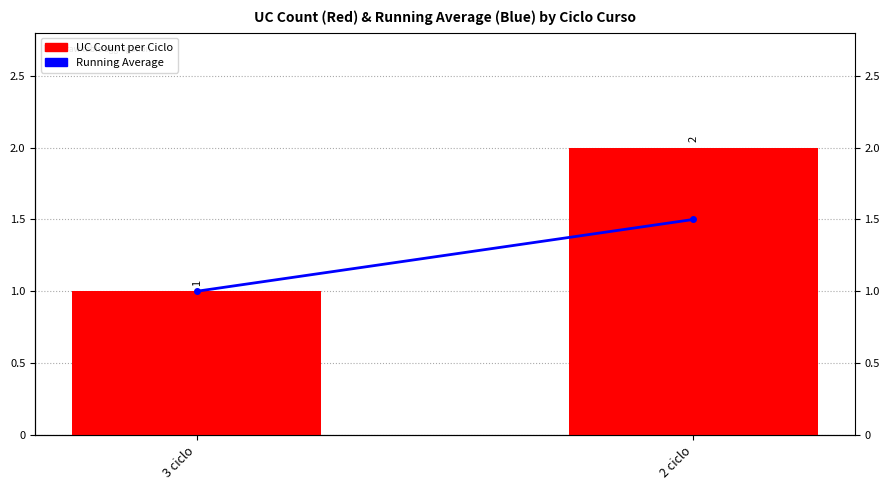

Reading left to right, transcribe all the data shown in this chart.

Running Average: 3 ciclo=1.0	2 ciclo=1.5
UC Count per Ciclo: 3 ciclo=1.0	2 ciclo=2.0